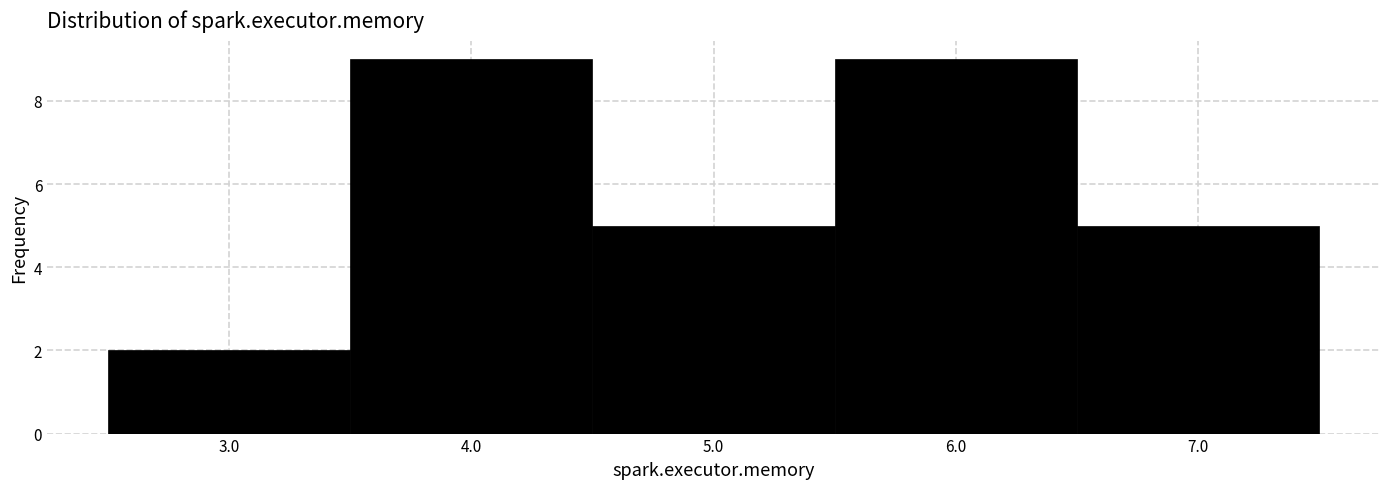

Reading left to right, list every bar in this chart as the range it spans on the x-axis followed by its height. The values are not printed on the chart, so give them approximately, as read against the axis.

2.5 to 3.5: 2
3.5 to 4.5: 9
4.5 to 5.5: 5
5.5 to 6.5: 9
6.5 to 7.5: 5